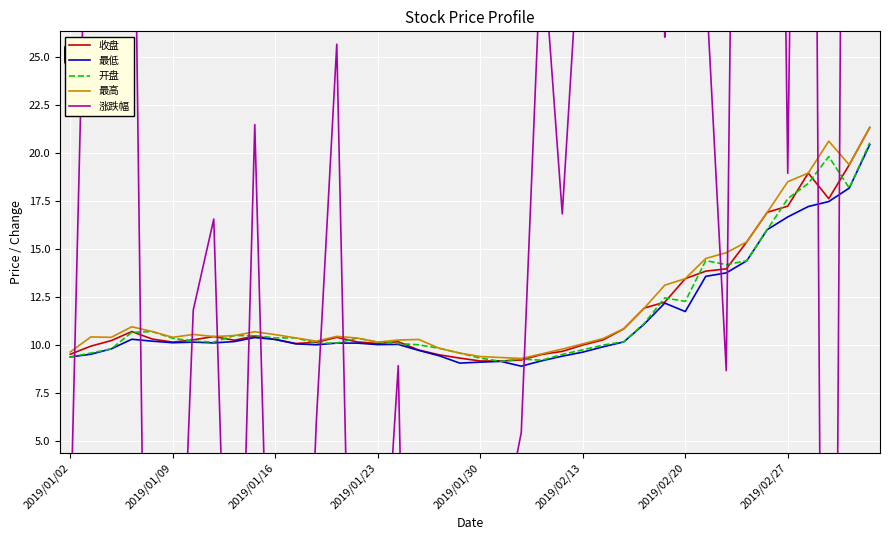

What is the value of the 最高 point at the 9th from the left?

10.5